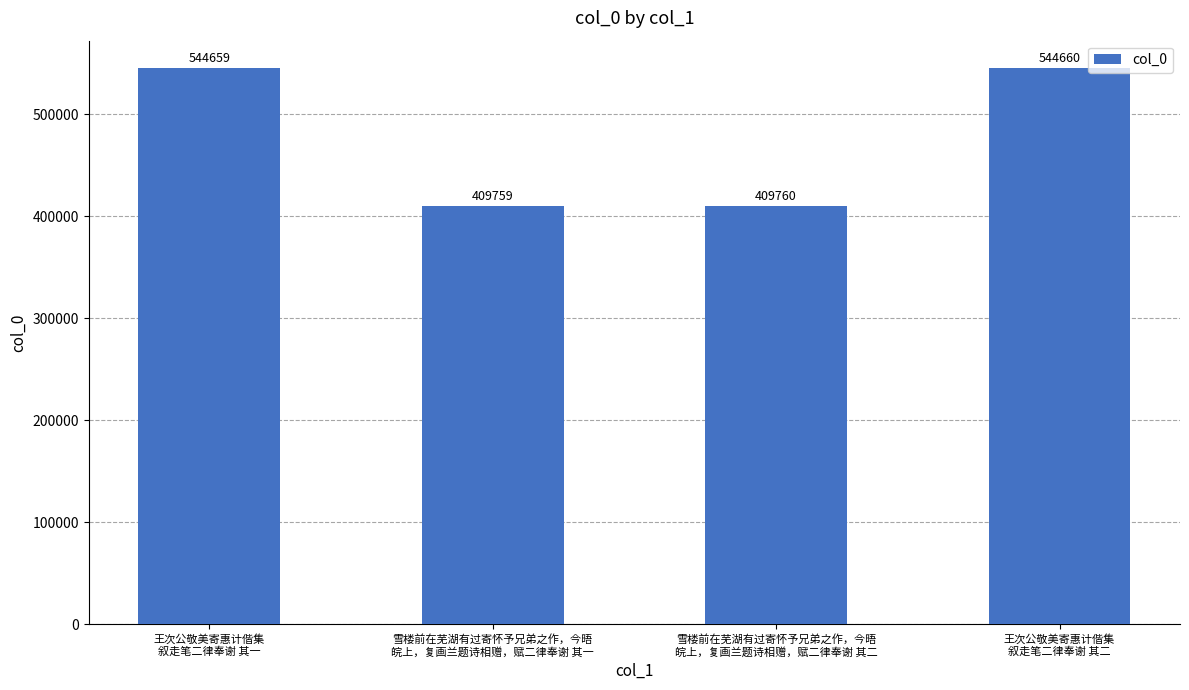

Reading left to right, what are all the values shown in this chart?

544659	409759	409760	544660